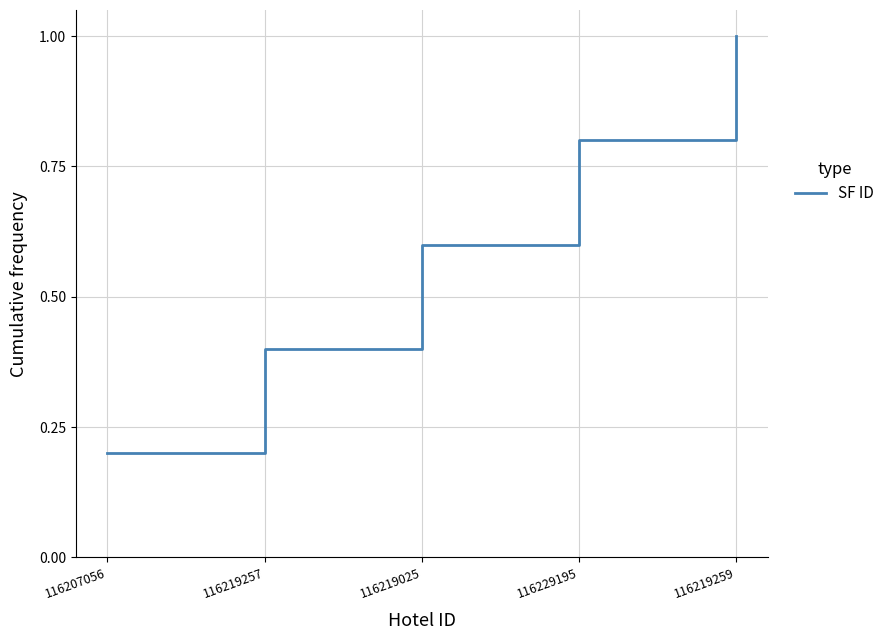

True or false: the data shows 0.4 at 116219257.

True